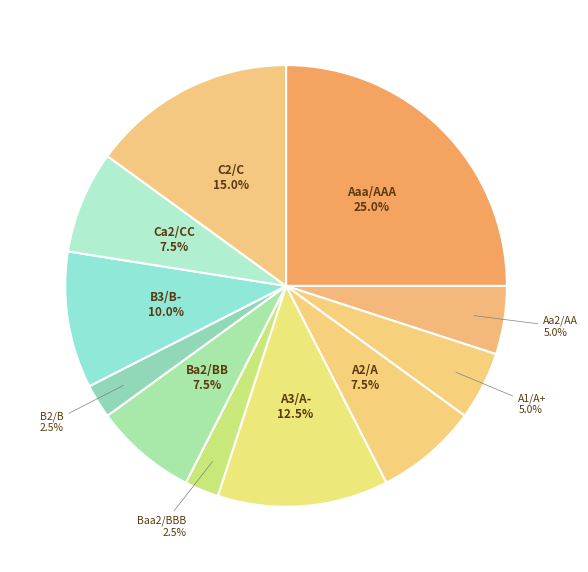

Is there a majority slice in this chart?

No